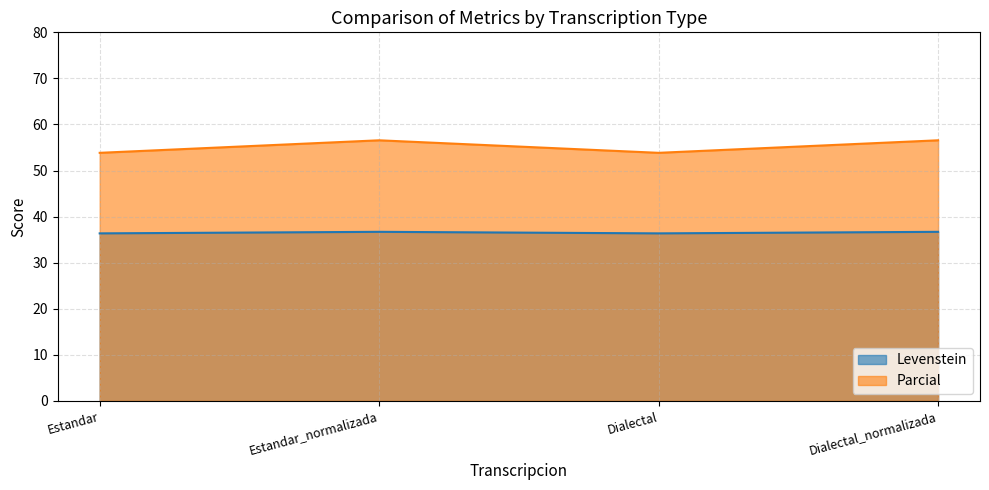

What value does the Levenstein series have at Dialectal_normalizada?

36.7